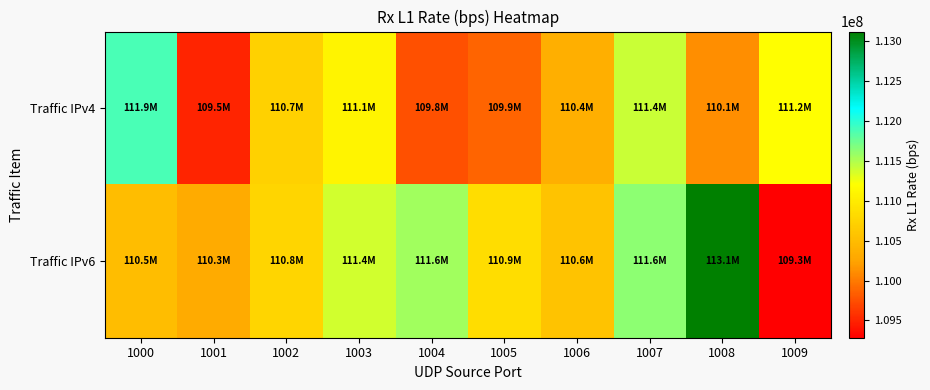

Which category has the lowest value across all series?

1009